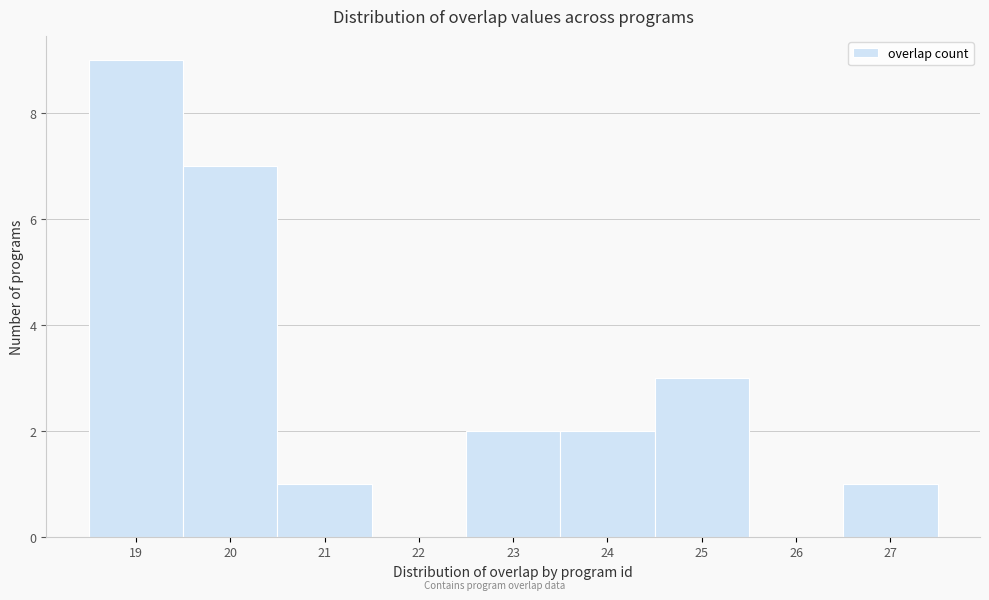

Reading left to right, transcribe this chart: for each bar, give the range it covers on the x-axis and its height. The values are not printed on the chart, so give them approximately, as read against the axis.

18.5 to 19.5: 9
19.5 to 20.5: 7
20.5 to 21.5: 1
21.5 to 22.5: 0
22.5 to 23.5: 2
23.5 to 24.5: 2
24.5 to 25.5: 3
25.5 to 26.5: 0
26.5 to 27.5: 1